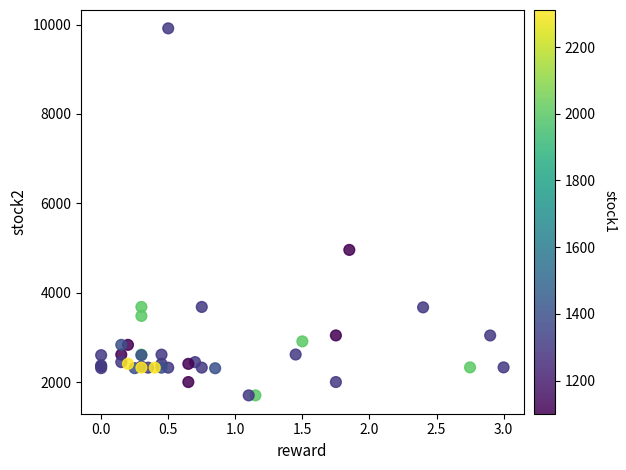

What Y value in the scatter plot is closest to 5809?

4958